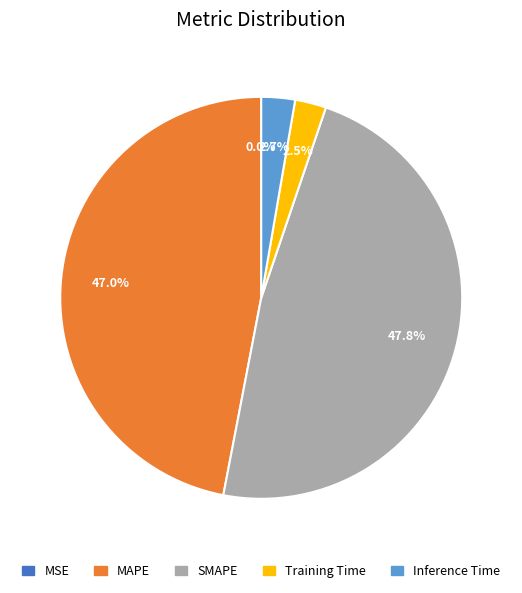

Is MSE the majority of the pie?

No